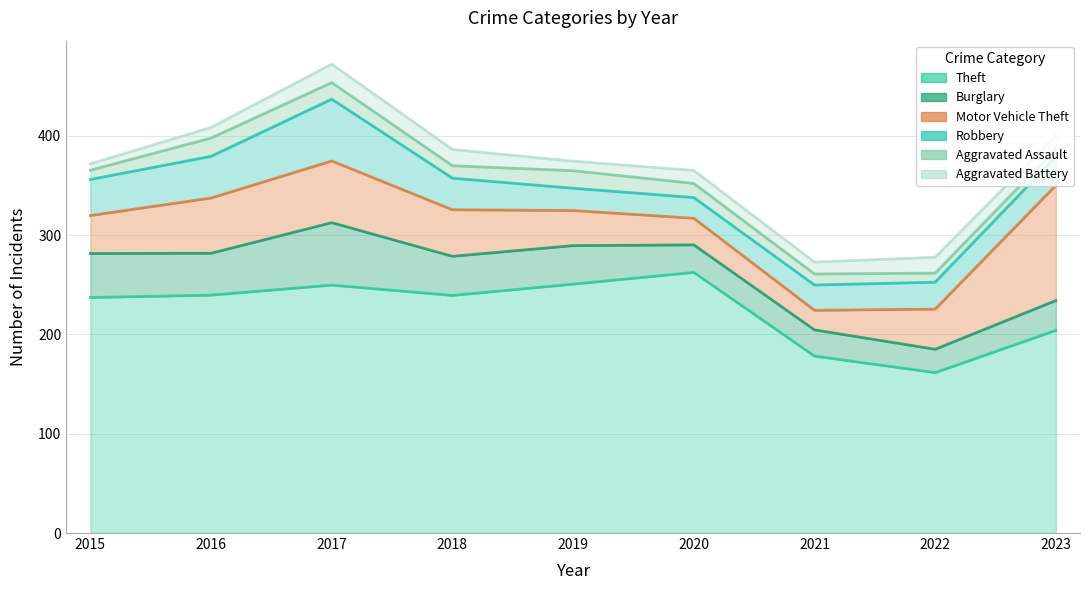

Does the chart have visible grid lines?

Yes